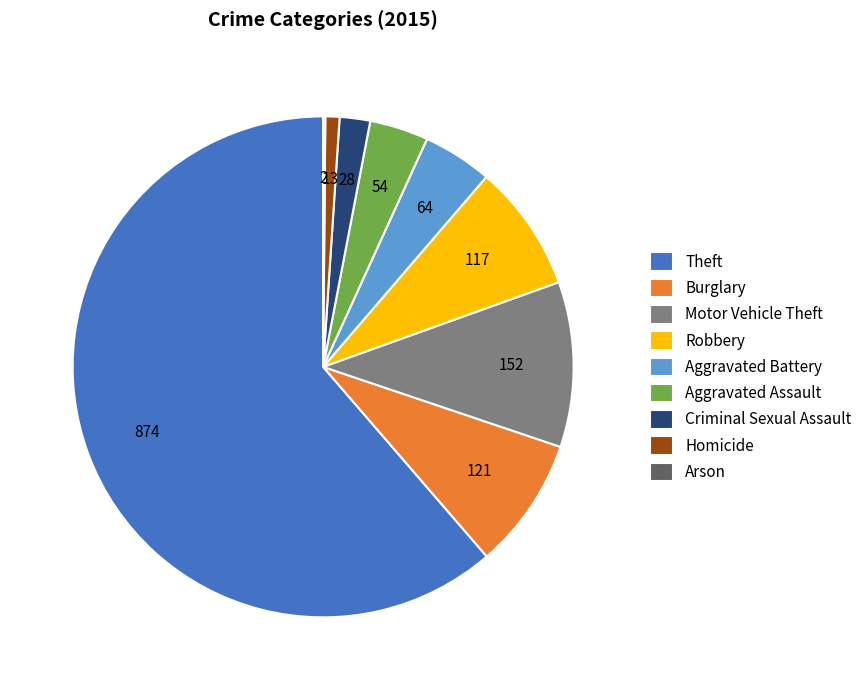

How much of the chart is everything except Arson?

99.9%